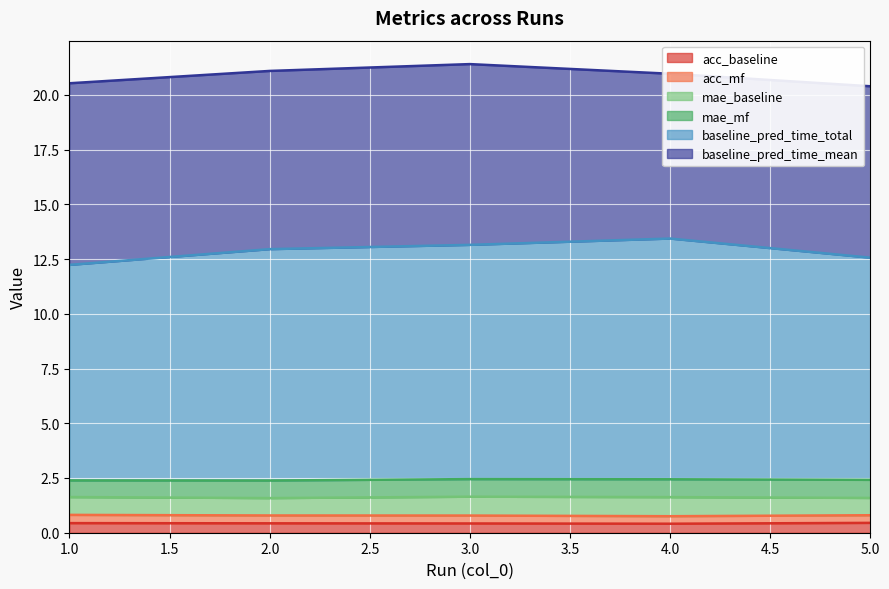

True or false: mae_baseline has a value of 0.3 at 3.

False